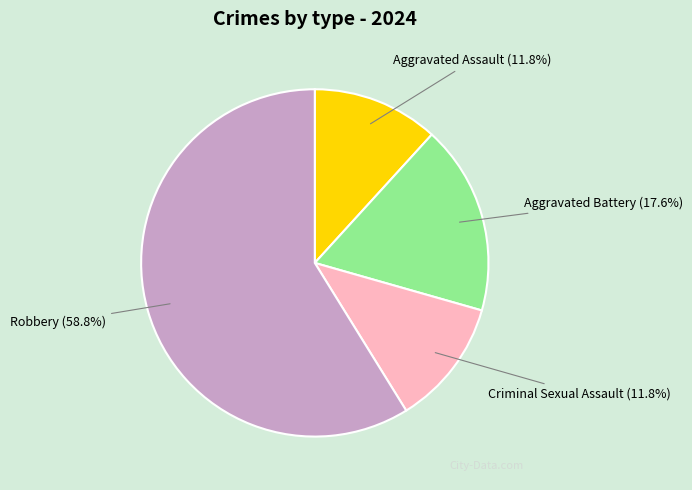

Which slice is the largest?

Robbery